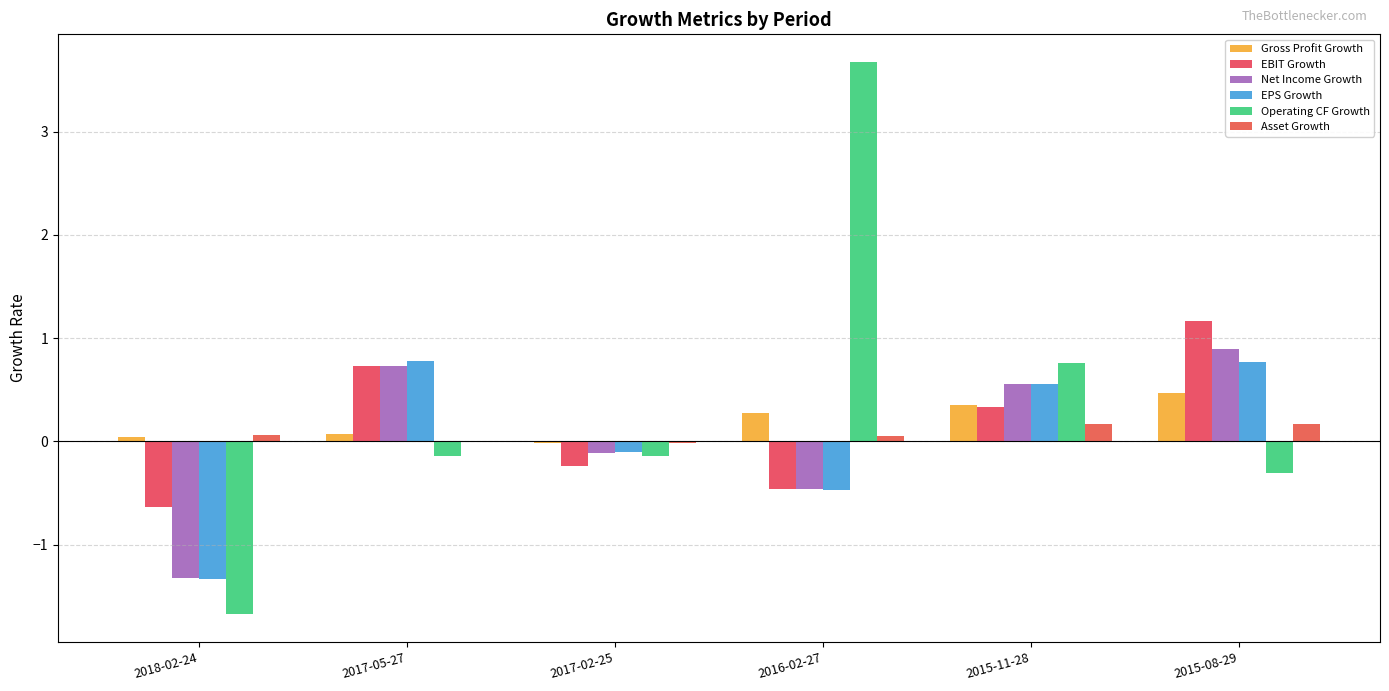

Where does the EPS Growth series first go above 0?

2017-05-27